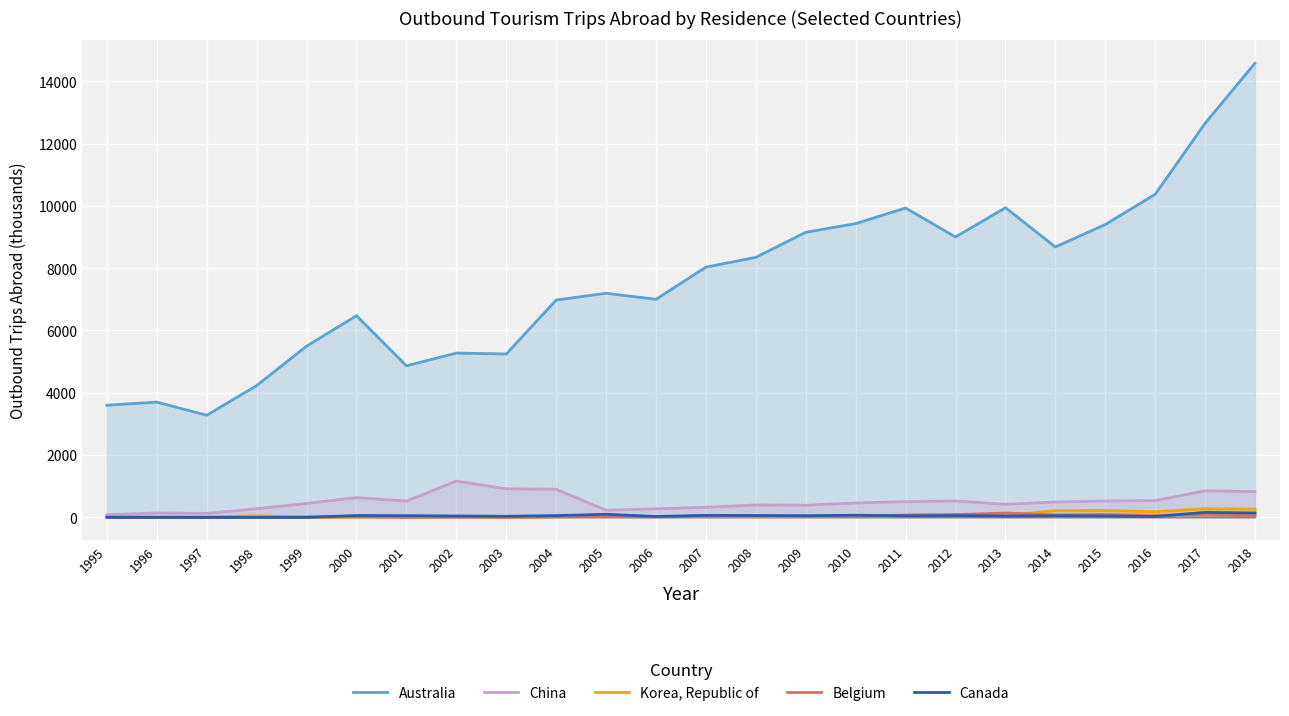

Is the value of Canada at 1998 greater than the value of Australia at 1995?

No